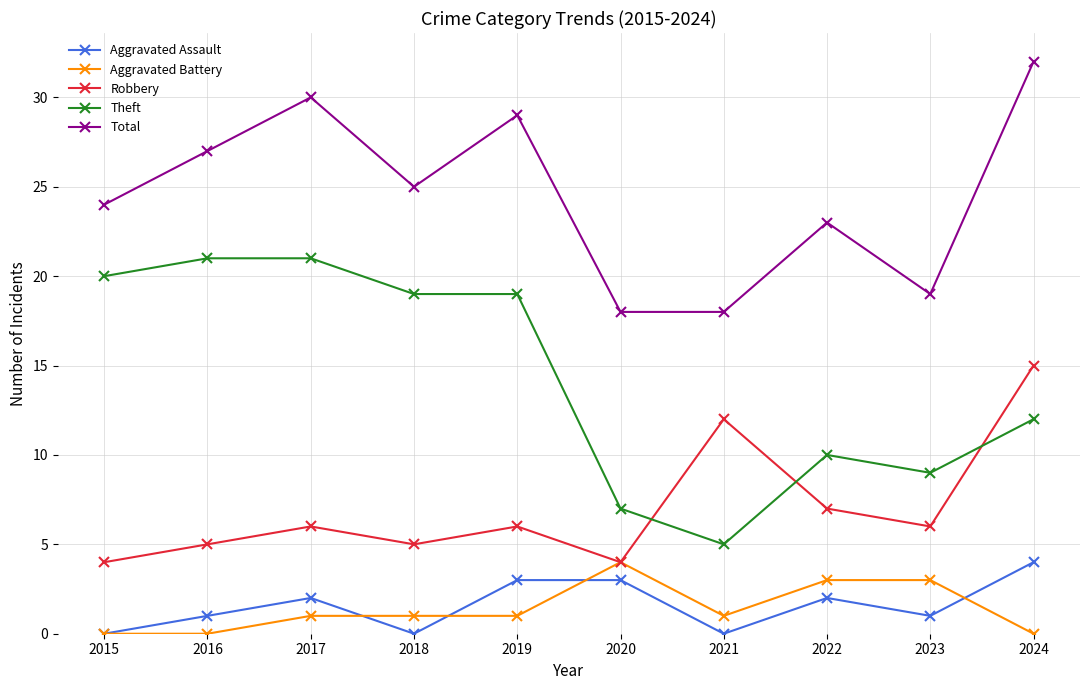

What is the difference between the maximum and minimum values in the Total series?

14